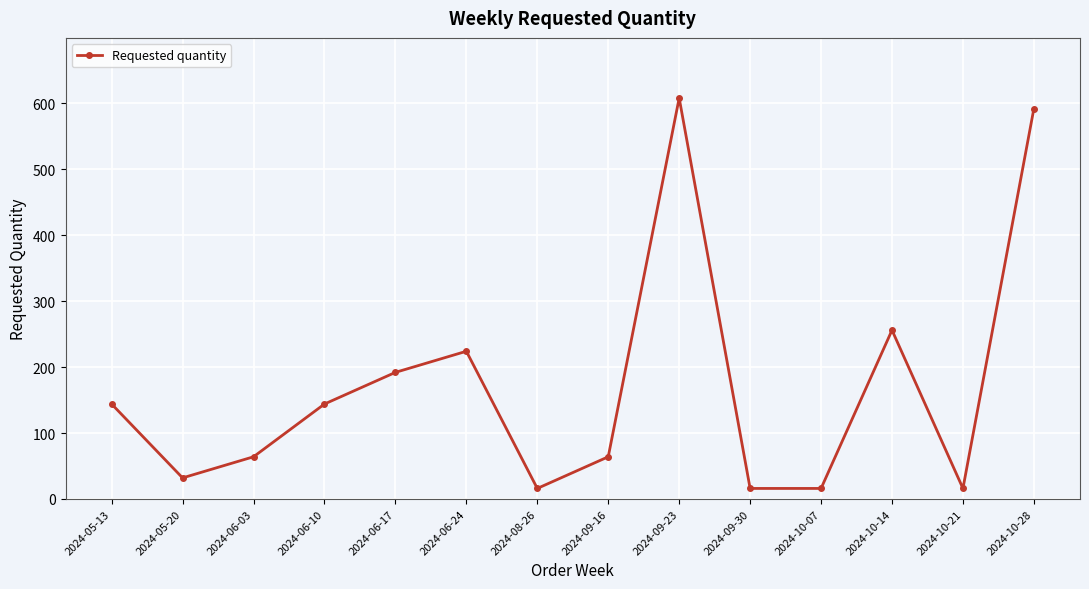

Which category has the highest value across all series?

2024-09-23